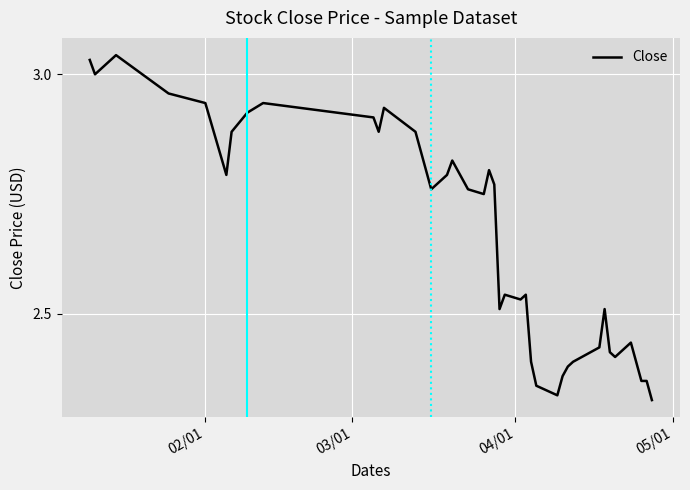

What is the difference between the maximum and minimum values?

0.7